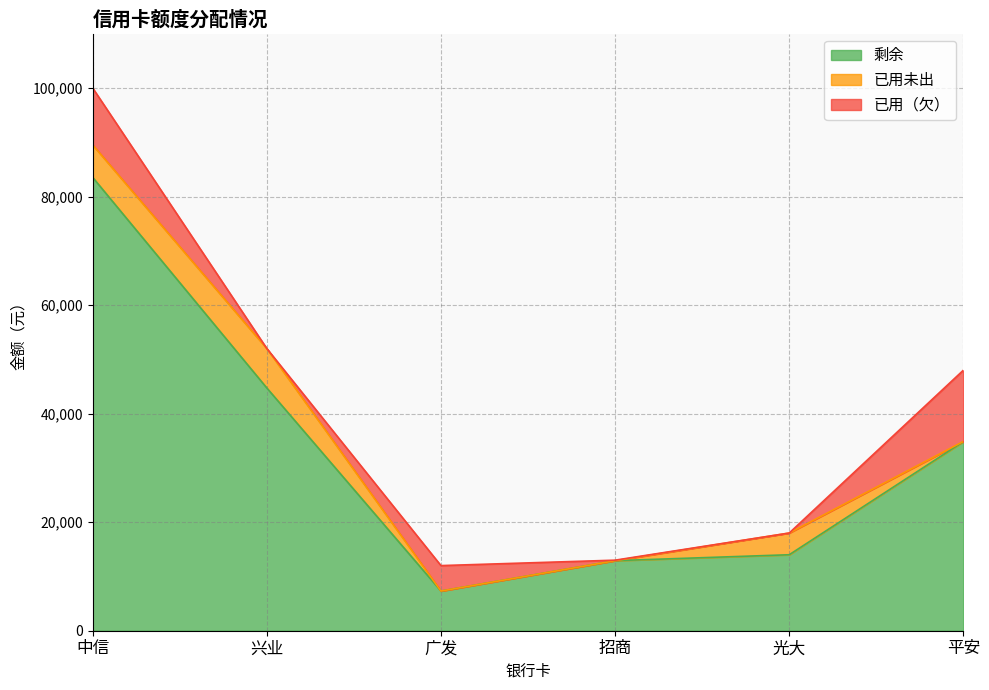

What is the difference between the maximum and minimum values in the 已用未出 series?

7267.0